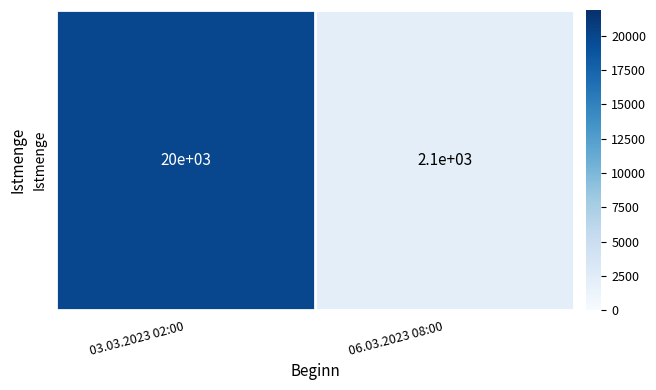

True or false: the data shows 2921 at 06.03.2023 08:00.

False